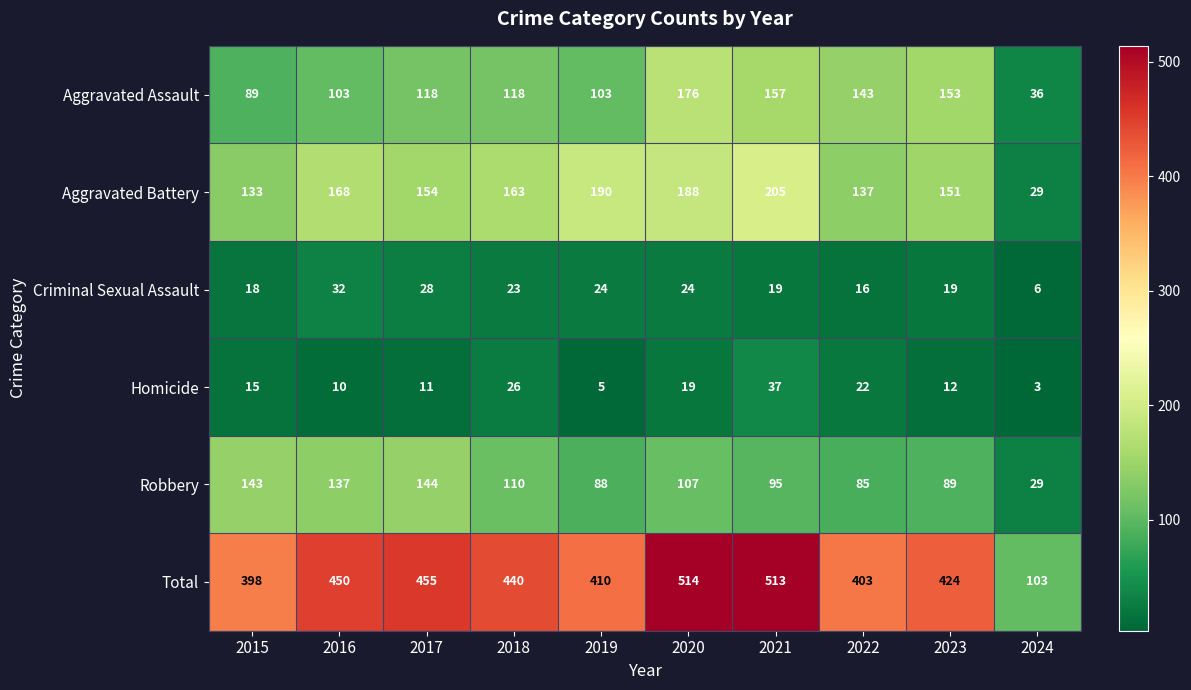

At which category is the sum across all series the highest?

2020